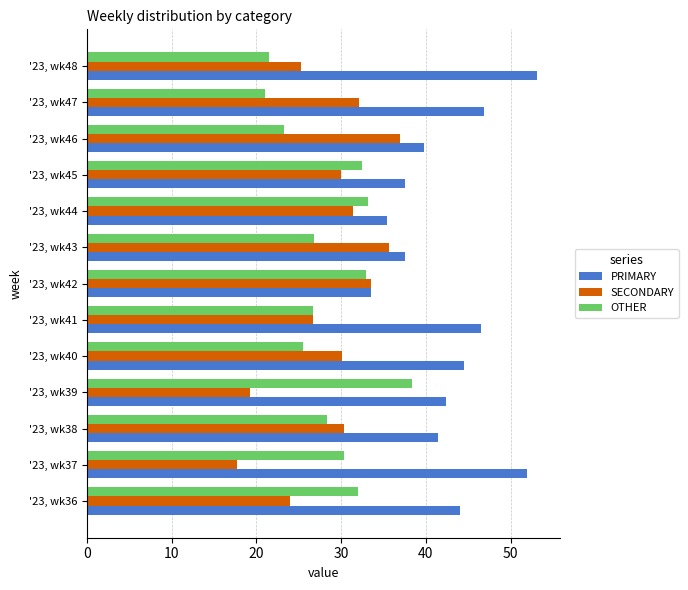

At which label does PRIMARY reach its peak?

'23, wk48